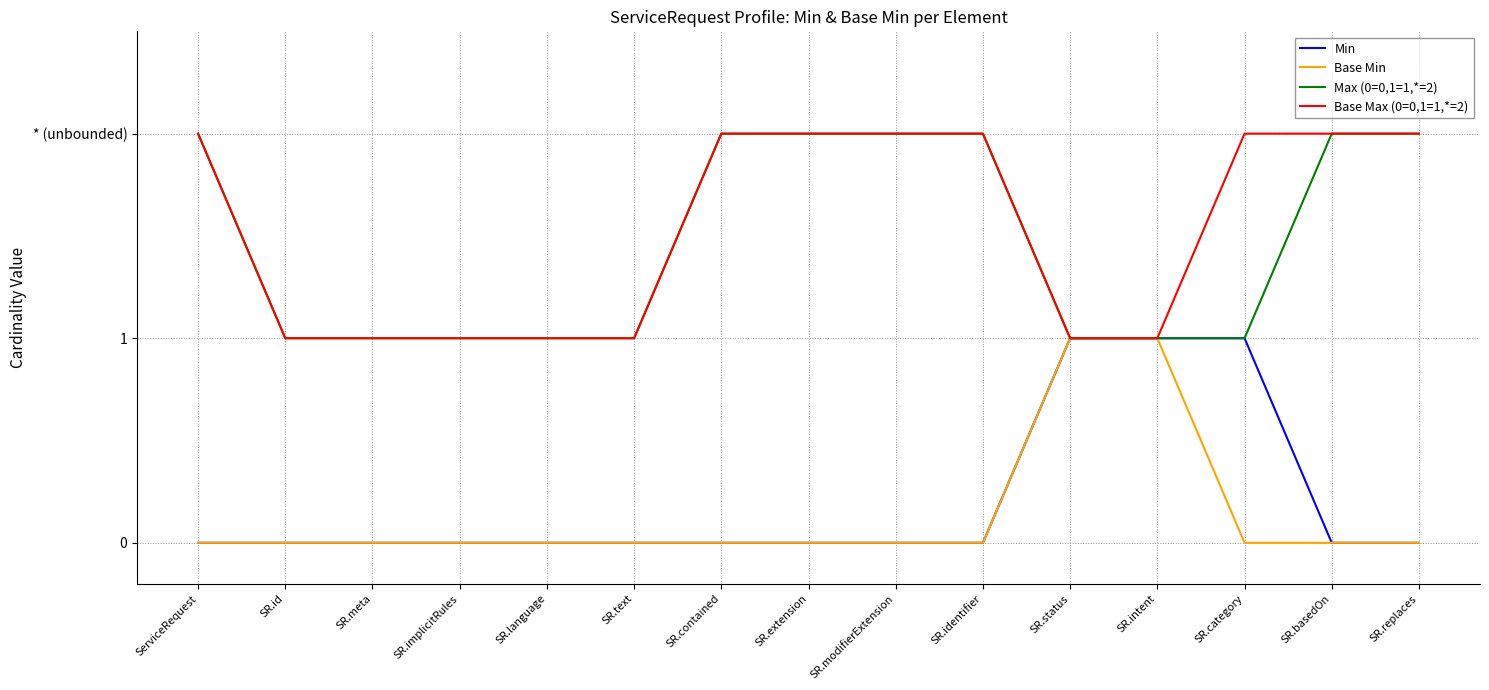

Does the chart have visible grid lines?

Yes